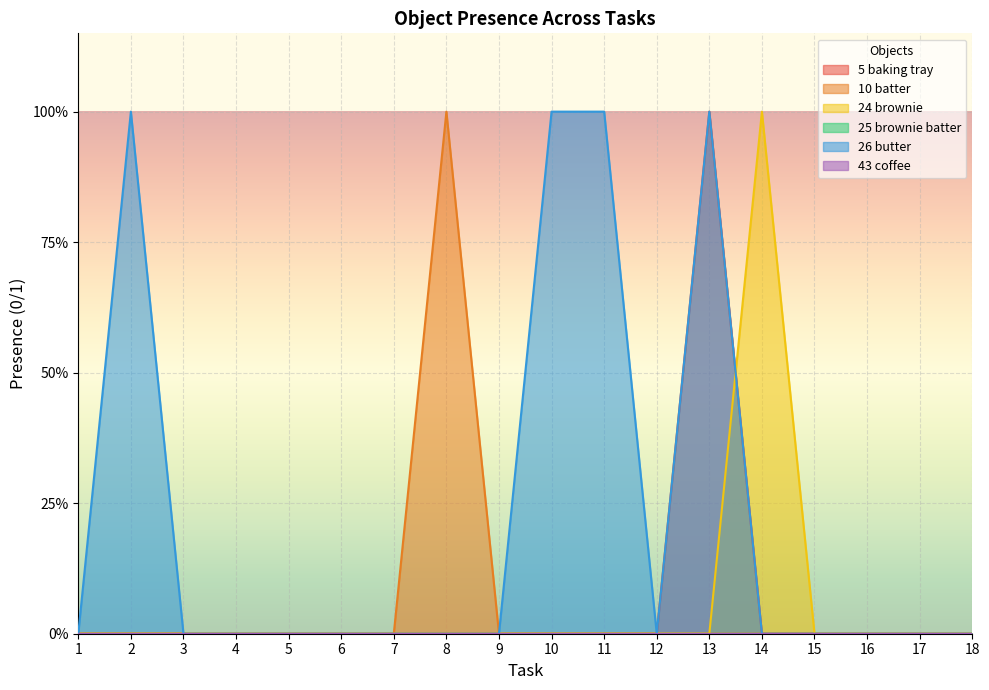

Reading right to left, what are all the values shown in this chart?

Object_5_baking tray: 0	0	0	0	0	1	0	0	0	0	0	0	0	0	0	0	0	0
Object_10_batter: 0	0	0	0	0	0	0	0	0	0	1	0	0	0	0	0	0	0
Object_24_brownie: 0	0	0	0	1	0	0	0	0	0	0	0	0	0	0	0	0	0
Object_26_butter: 0	0	0	0	0	1	0	1	1	0	0	0	0	0	0	0	1	0